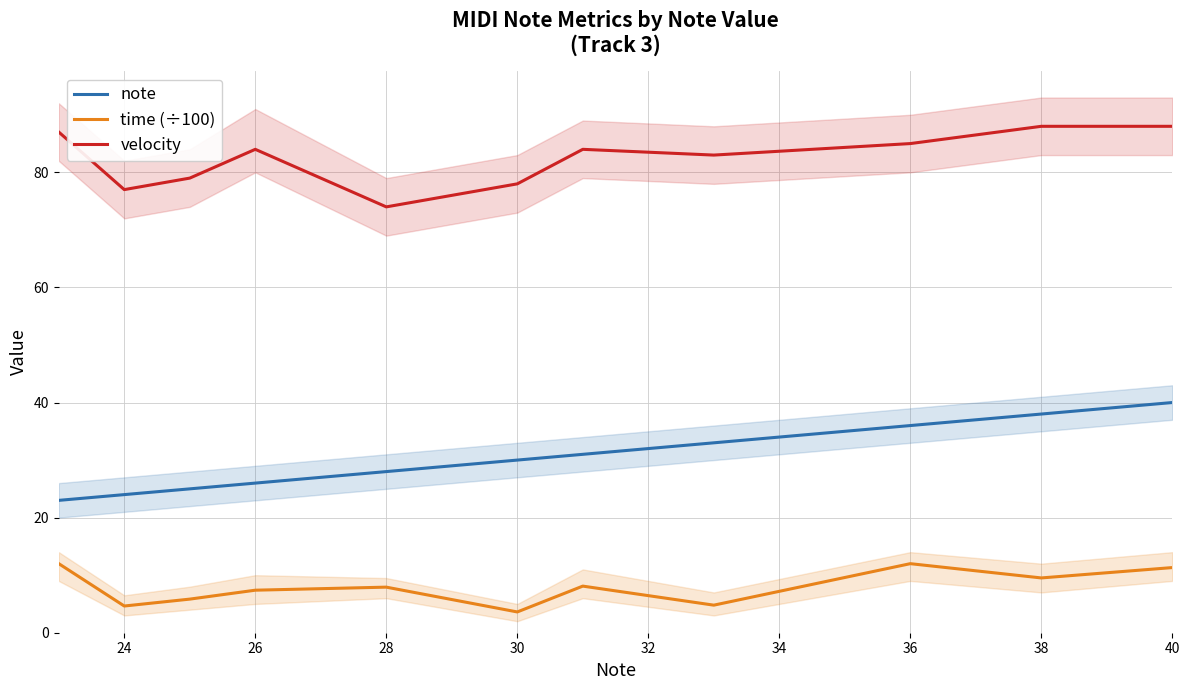

The value of note at 38 is 38.0. True or false?

True